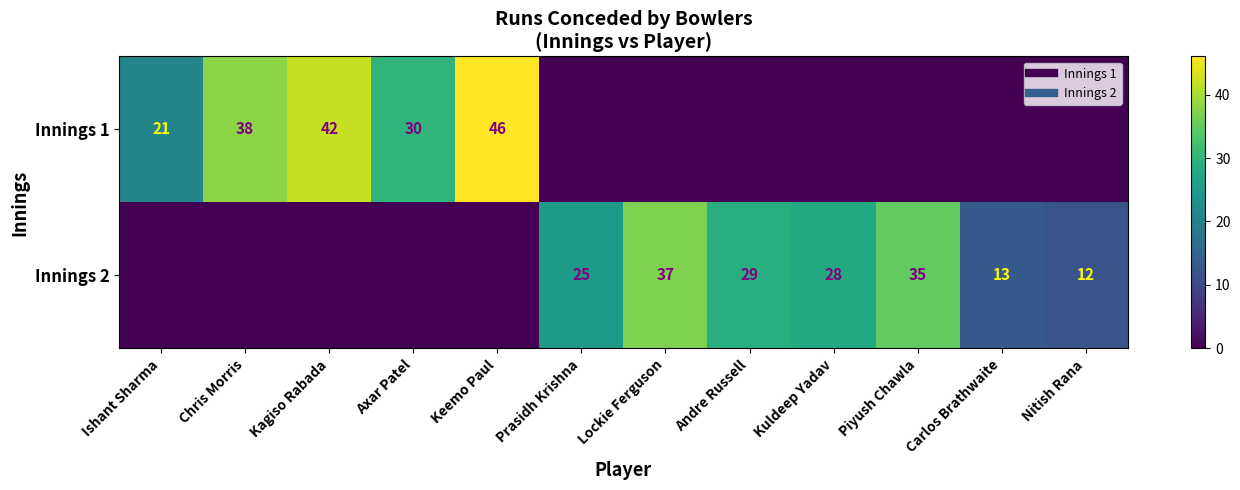

Count the number of categories in the chart.

12